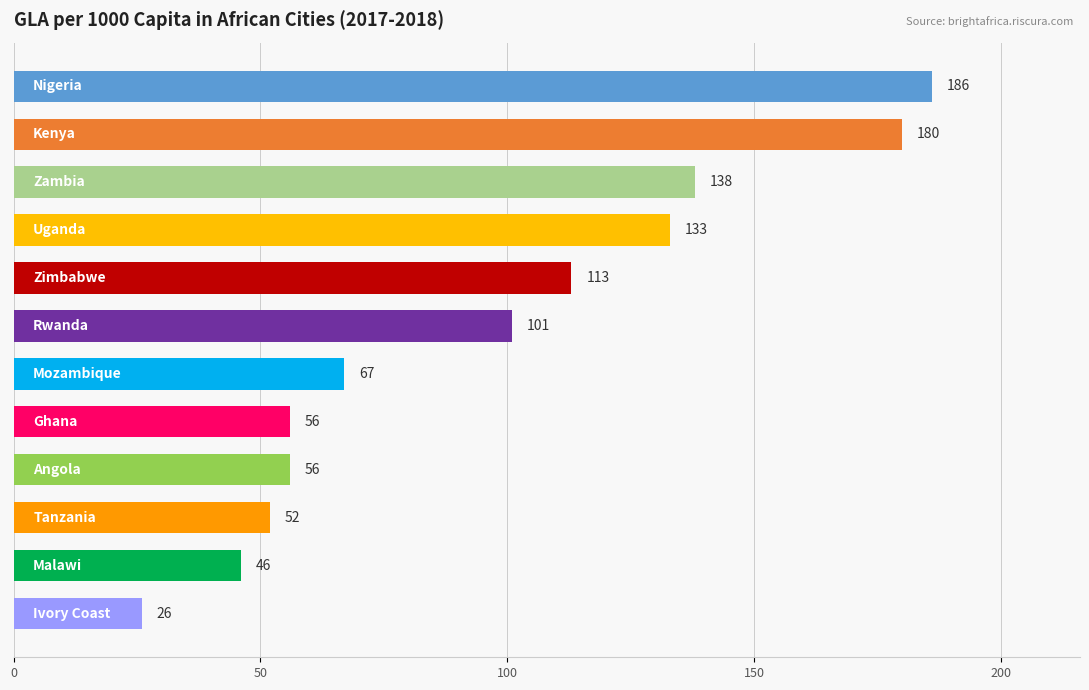

What is the value of the 9th bar from the top?

56